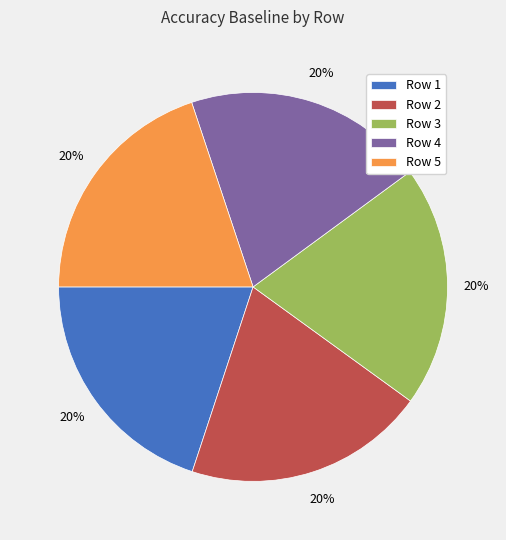

Is there any slice that represents more than half of the pie?

No